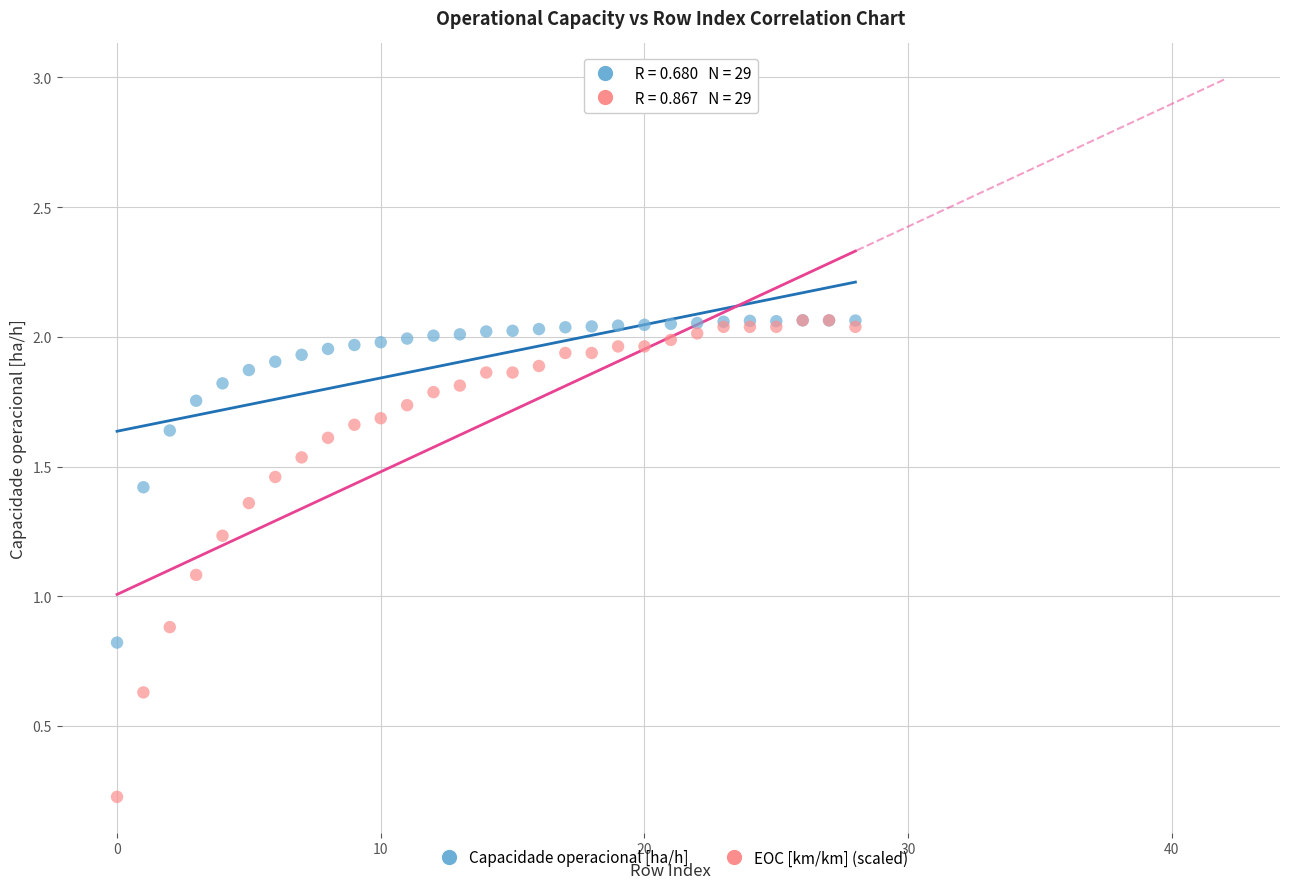

In the EOC [km/km] (scaled) series, what Y value is closest to 1?

1.1